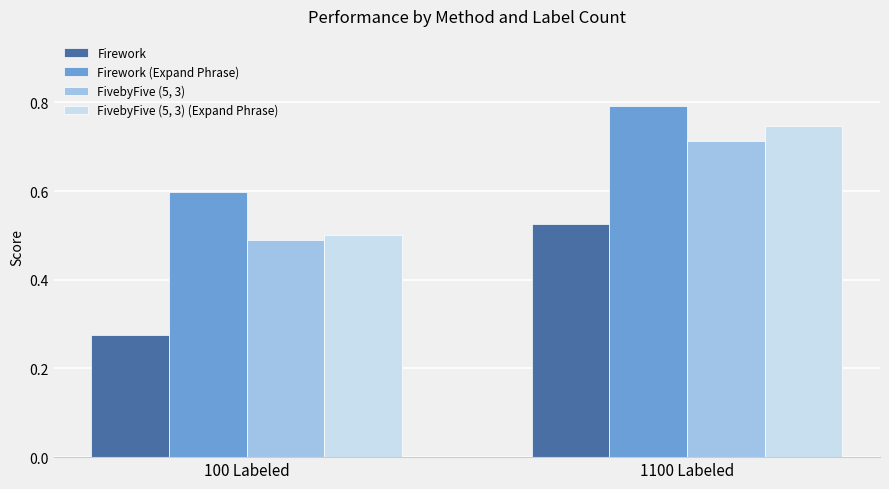

Which series has the largest total across all categories?

Firework (Expand Phrase)